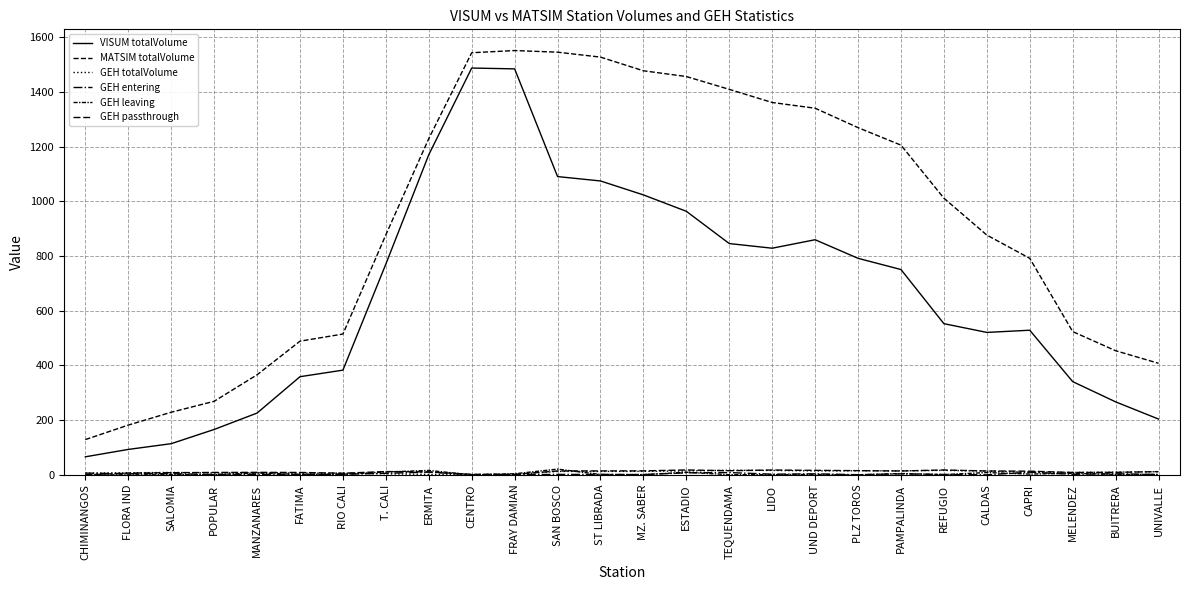

At which category does GEH totalVolume reach its first local valley?

POPULAR